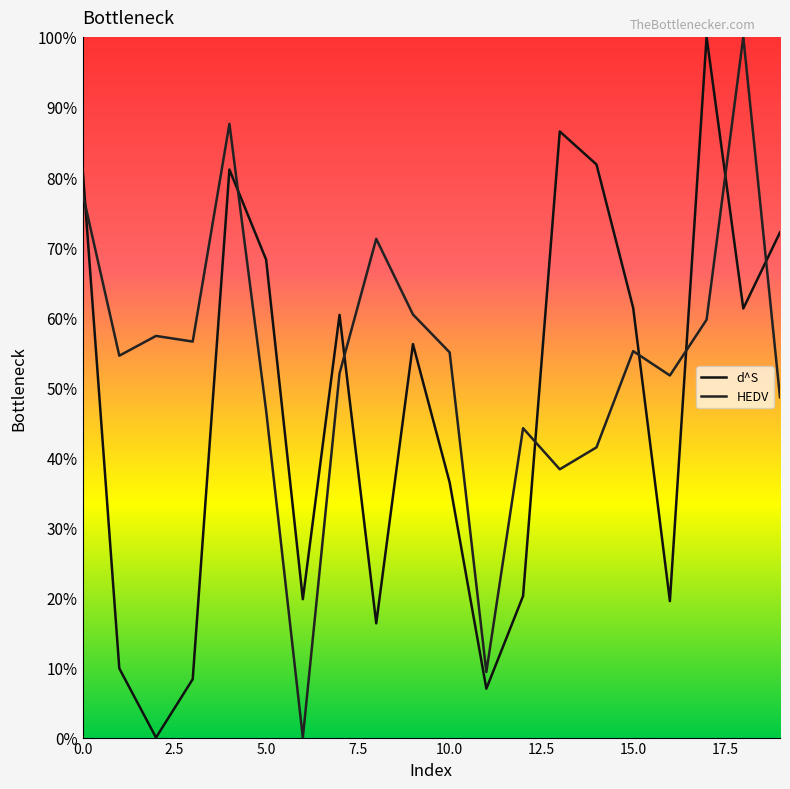

Is this an area chart (filled region under the line)?

No